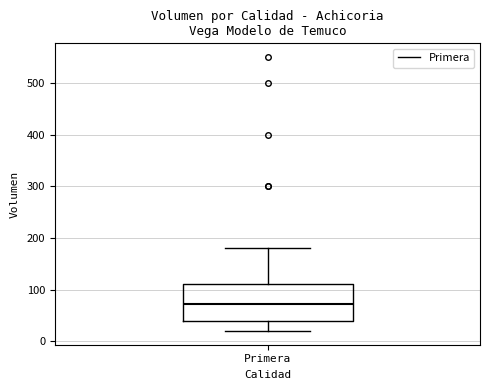

Transcribe this box plot: give where the median line is, the range the box spans, and where the two whiskers end, as read against the y-axis. The values are not printed on the chart, so give them approximately, as read against the axis.

median 70, box 40 to 110, whiskers 20 to 180